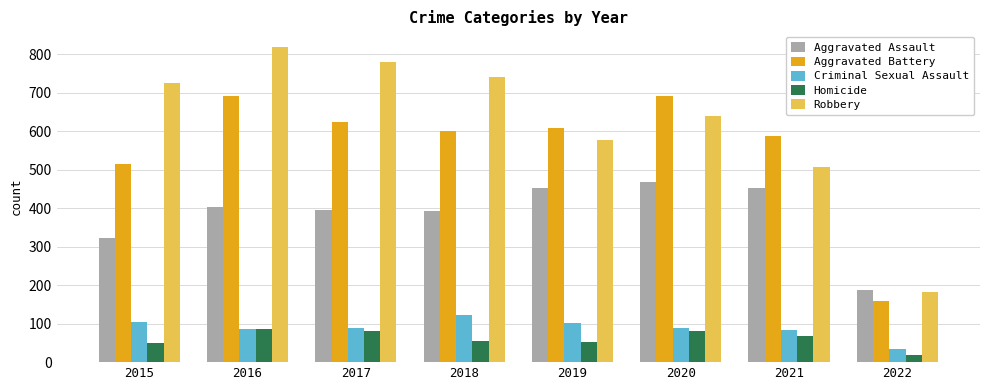

Which category has the lowest value across all series?

2022